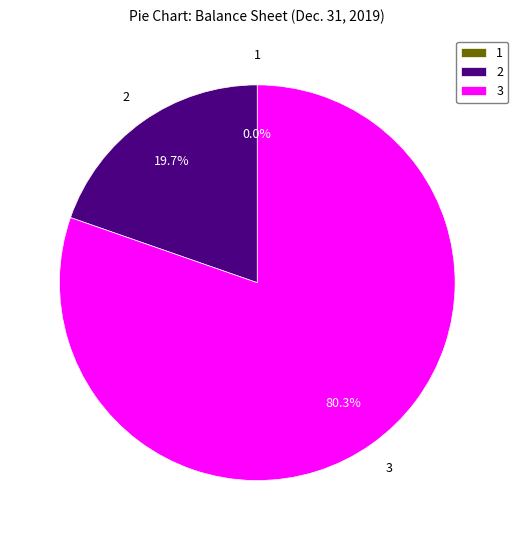

What percentage is NOT represented by 2?

80.3%